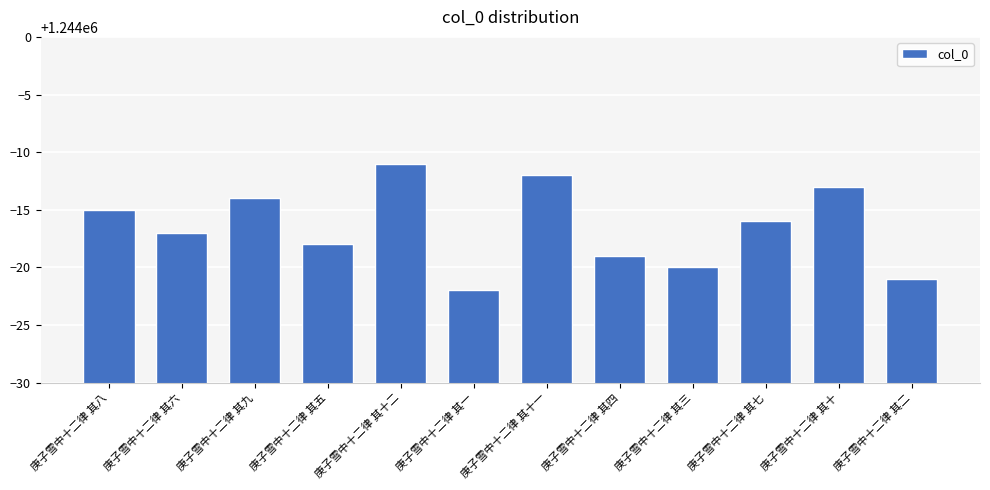

How many bars are there in total?

12